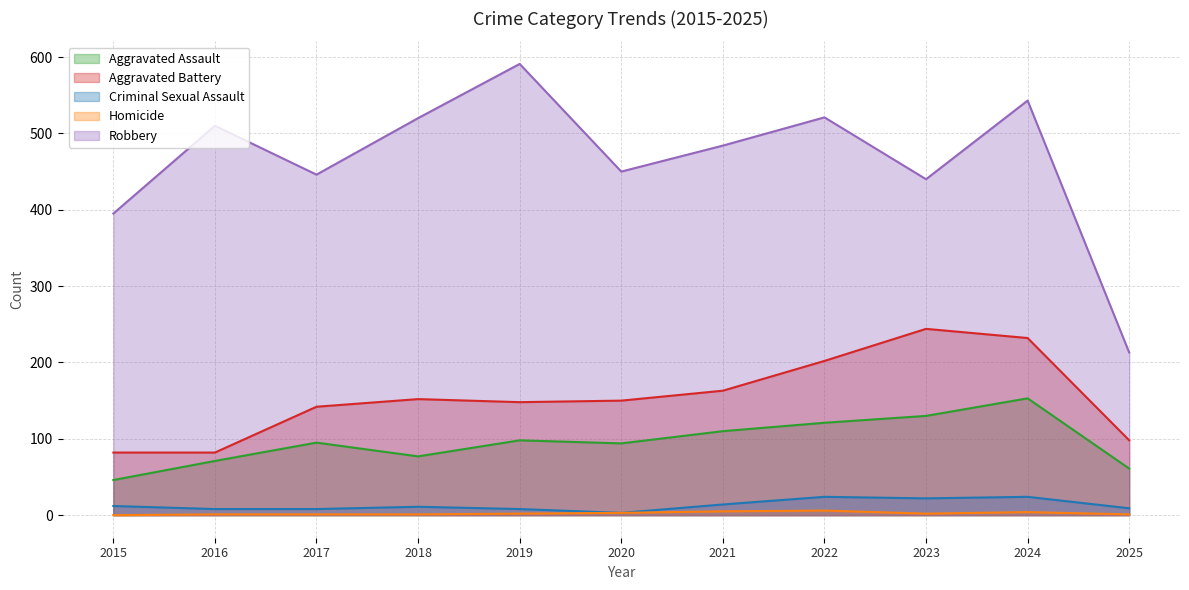

True or false: Aggravated Battery and Criminal Sexual Assault cross at least once.

False